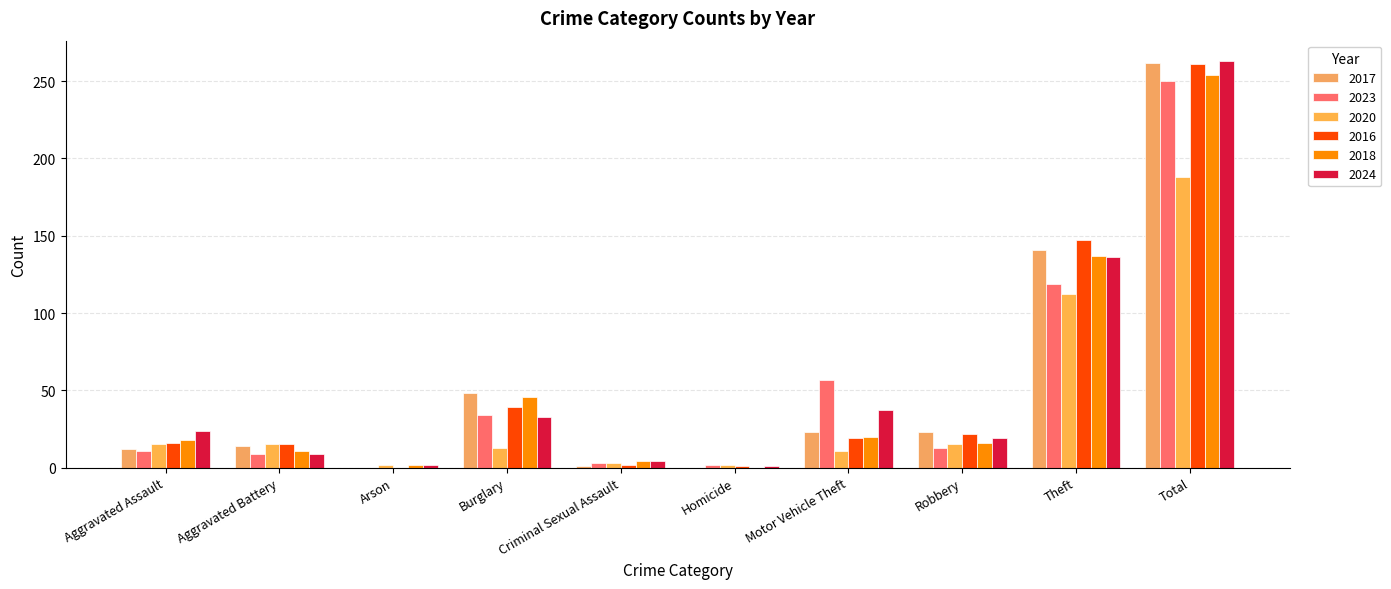

Is it true that 2024 equals 19 at Robbery?

True